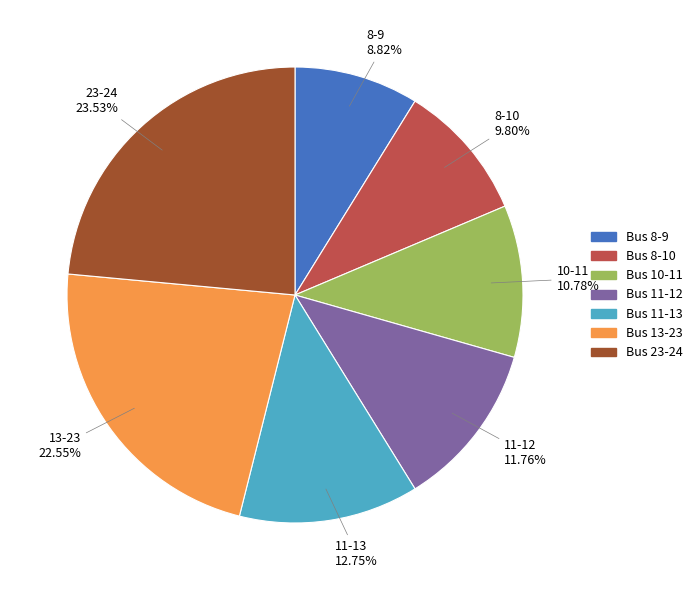

Does 13-23 account for over 50% of the chart?

No